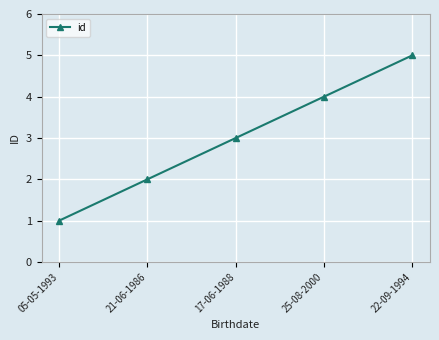

Rank the categories by value from lowest to highest.

05-05-1993, 21-06-1986, 17-06-1988, 25-08-2000, 22-09-1994